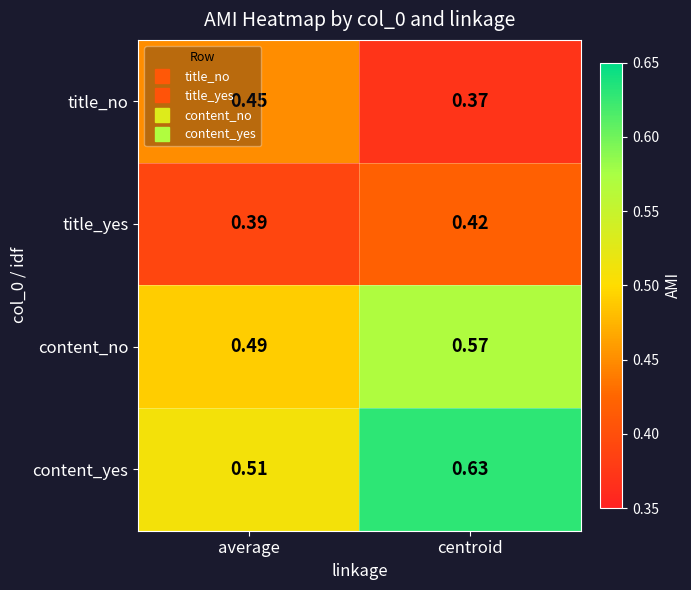

Where is content_yes nearest to the value 0?

average